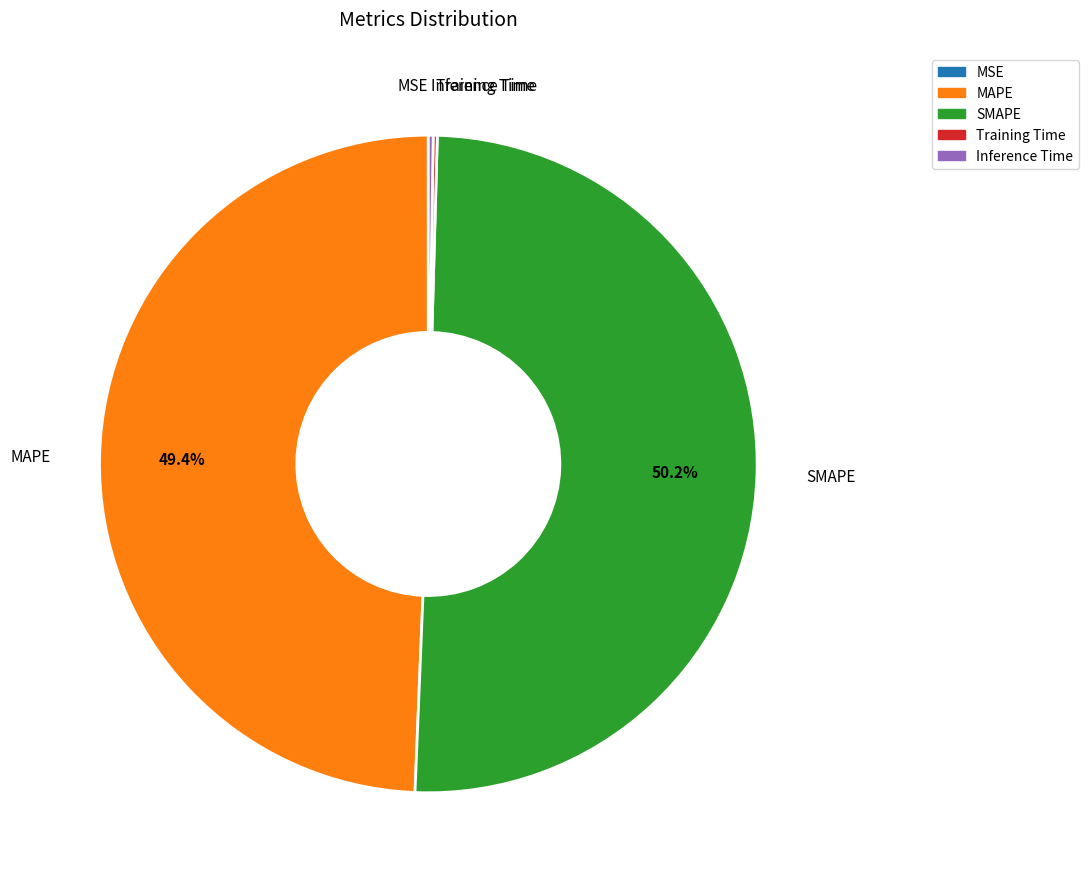

How much of the chart is everything except SMAPE?

49.8%